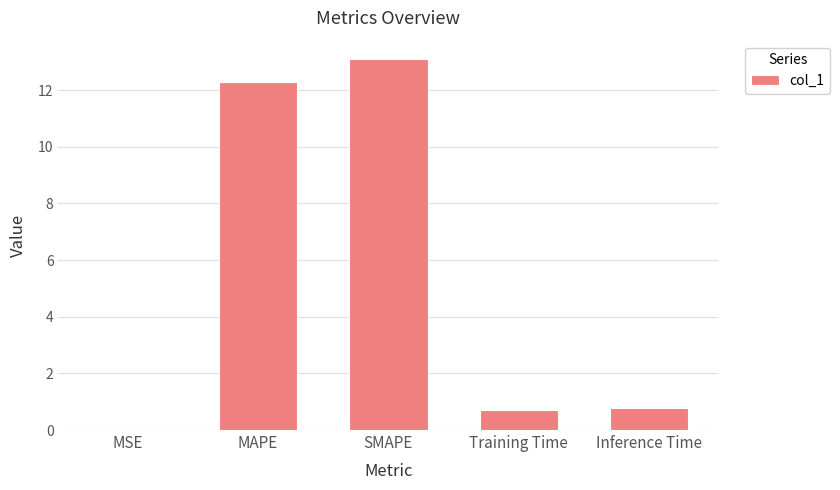

What is the greatest value displayed?

13.1